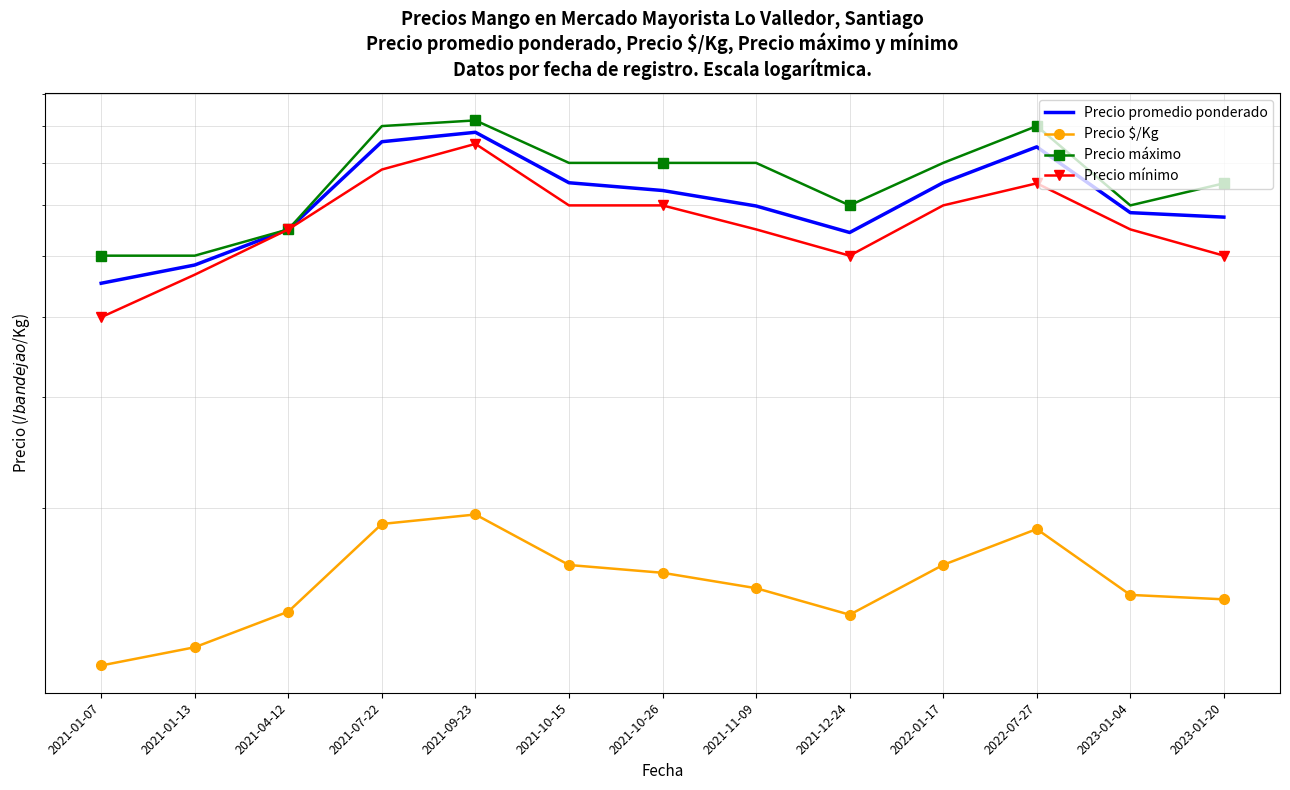

What is the difference between the second highest and second lowest values in the Precio máximo series?

3000.0